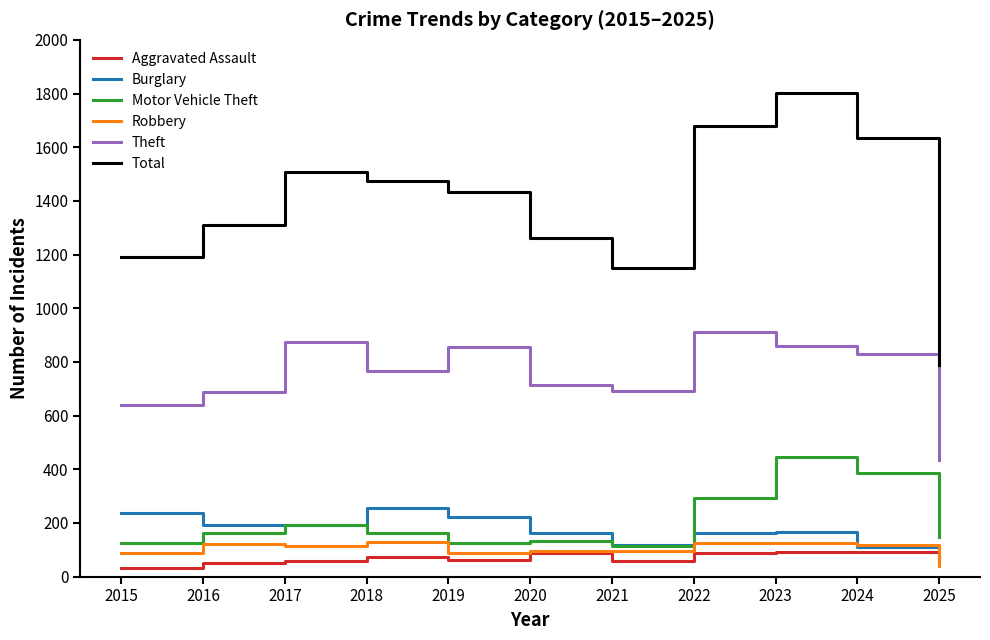

Which series has the widest spread of values?

Total